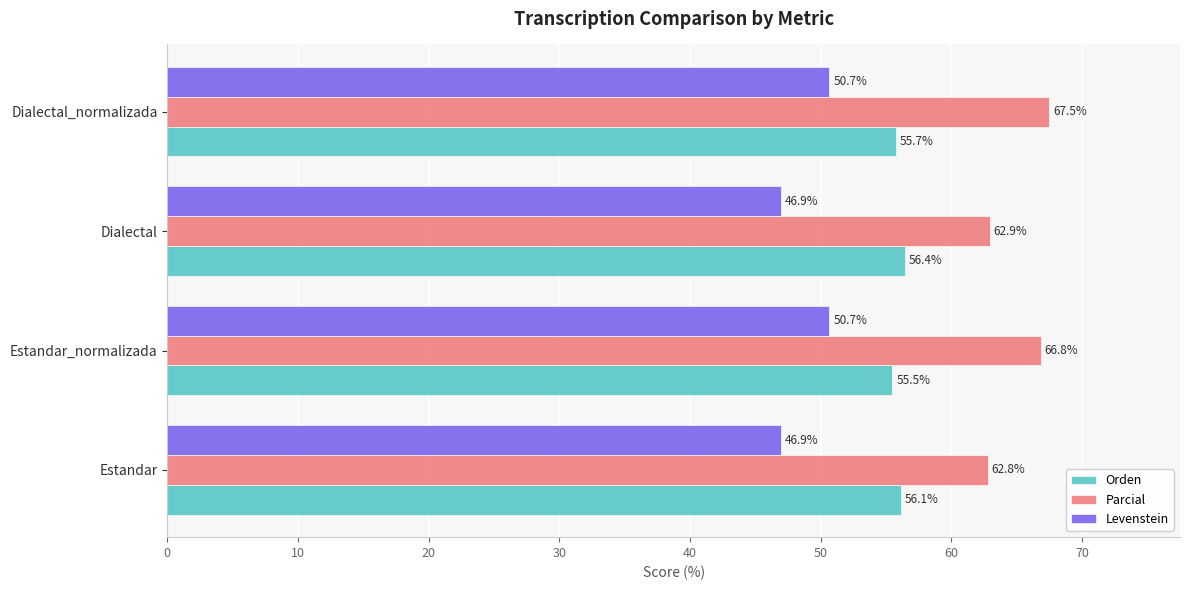

Read the Levenstein value at Dialectal.

46.9